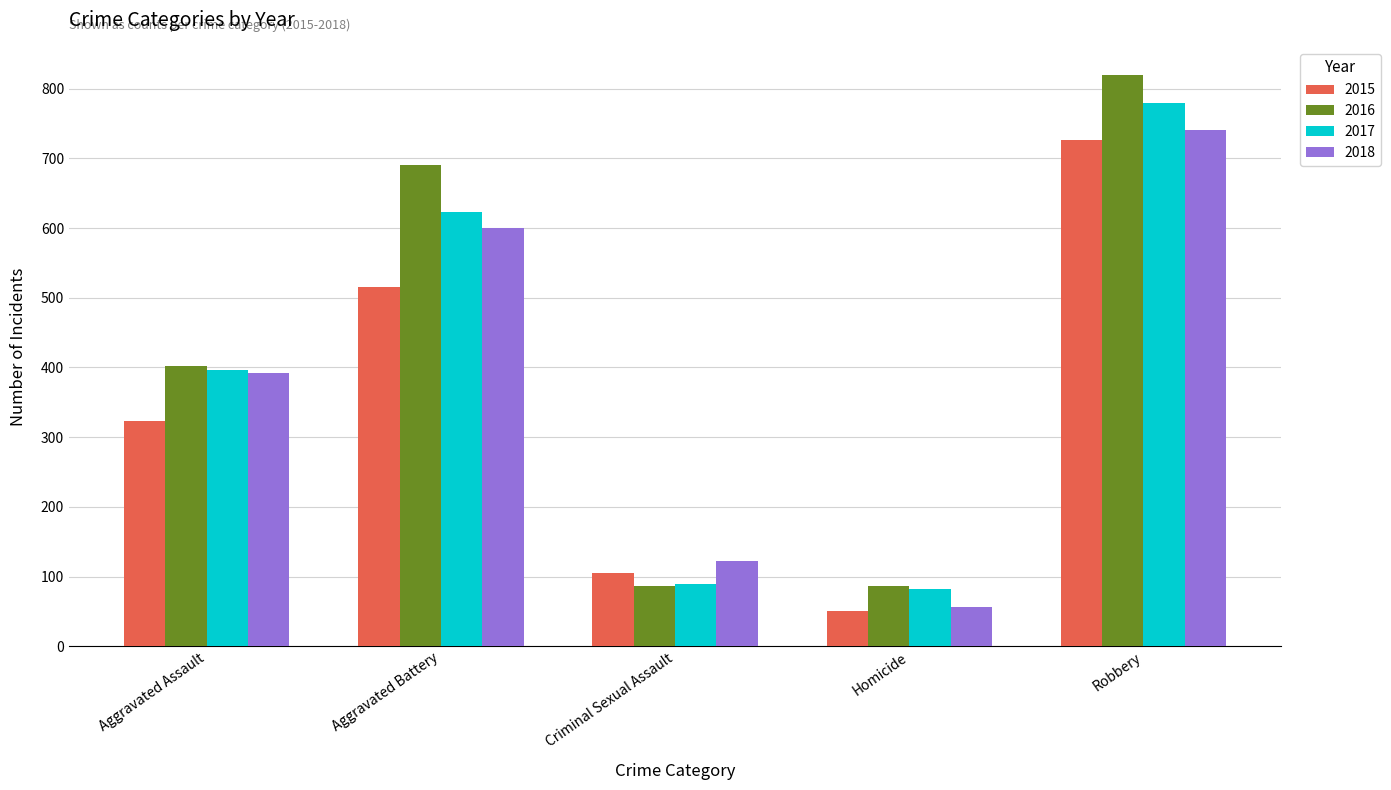

What is the sum of all 2018 values?

1911